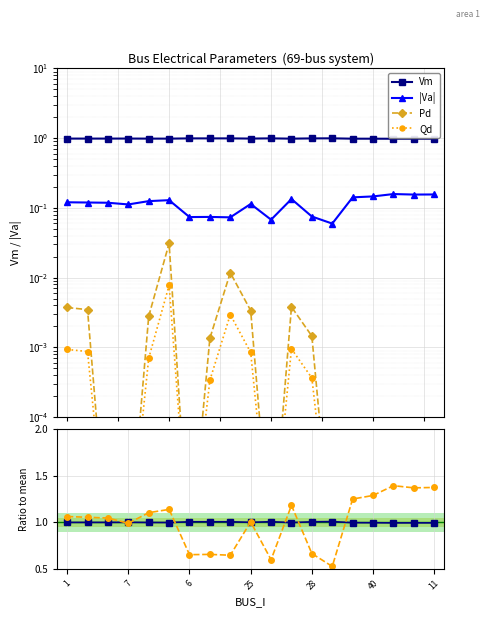

Which series has the widest spread of values?

|Va| ratio